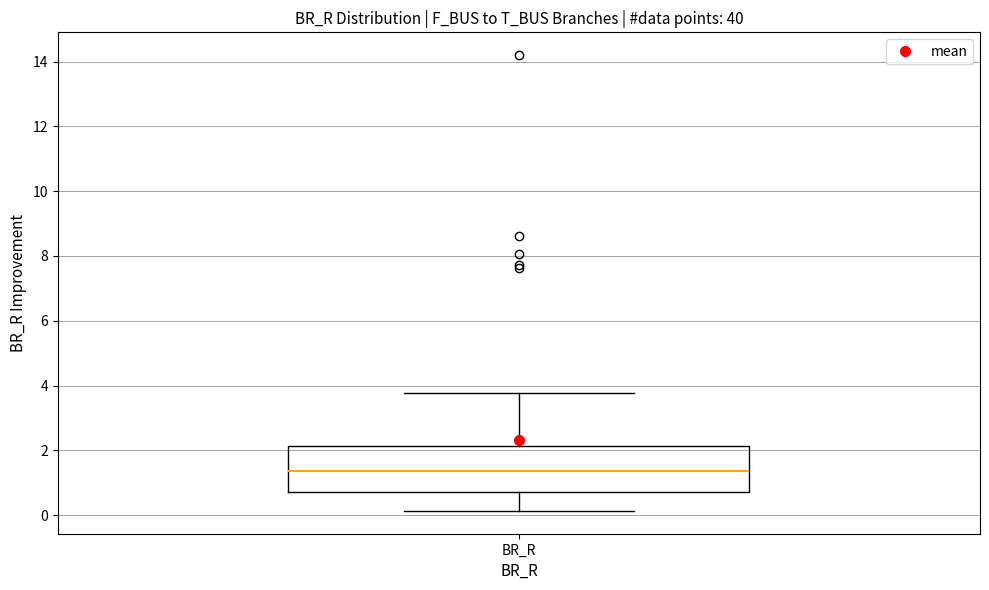

Where does the upper whisker of the box for BR_R end on the y-axis? The values are not printed on the chart, so give them approximately, as read against the axis.

3.8